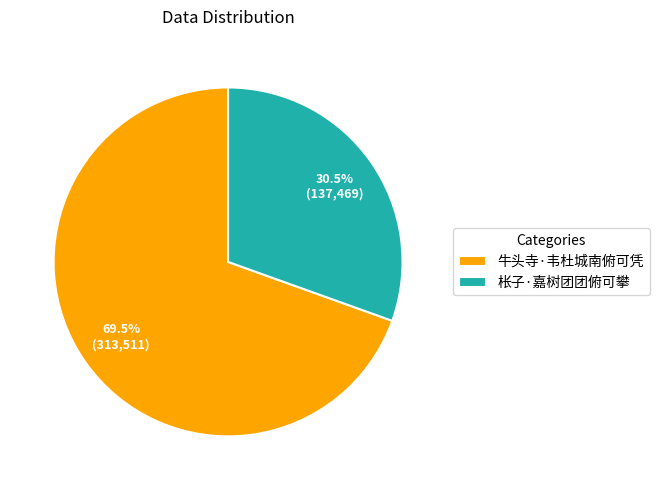

To the nearest percent, what is the difference between the 牛头寺·韦杜城南俯可凭 and 枨子·嘉树团团俯可攀 slice percentages?

39%